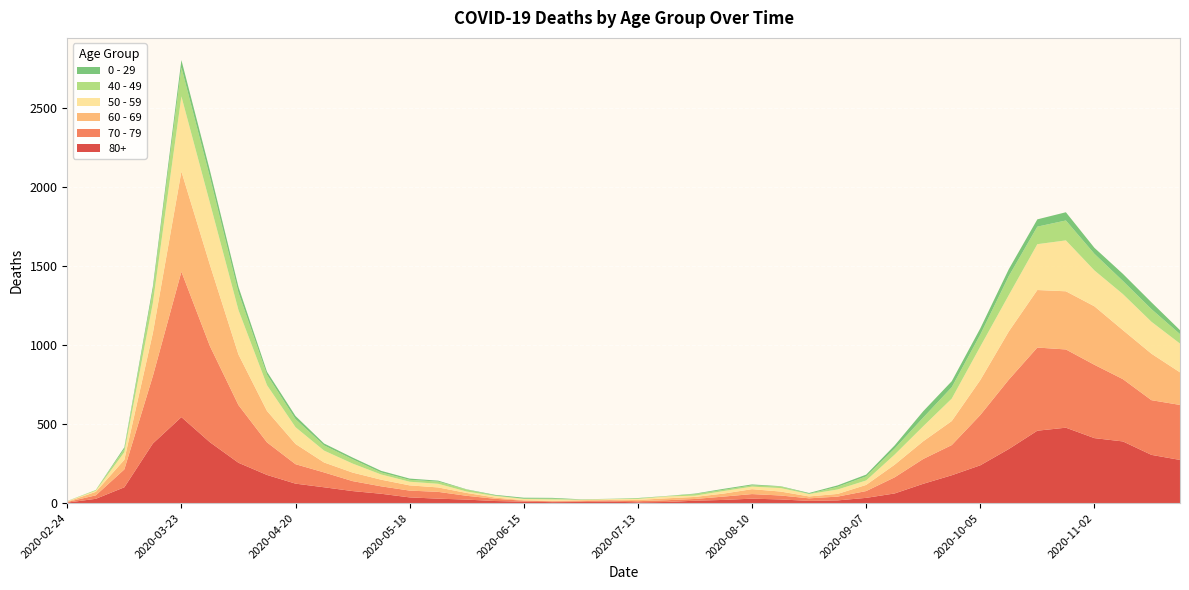

Reading right to left, extract all data points from this chart.

80+: 273	305	390	411	477	458	342	239	176	122	61	33	17	14	23	28	20	15	7	5	9	7	6	9	13	22	28	36	59	76	100	123	178	255	385	544	377	100	27	3
70 - 79: 348	346	394	464	495	526	439	318	191	157	102	43	24	16	25	29	21	11	11	7	8	5	5	6	14	24	43	43	47	63	94	123	206	365	608	920	427	113	22	4
60 - 69: 206	294	310	370	368	364	305	221	152	112	80	39	17	12	25	31	19	13	12	8	3	6	3	3	8	18	28	33	42	54	63	128	199	320	514	634	272	61	22	2
50 - 59: 182	202	228	227	322	290	230	212	142	95	64	28	28	15	22	16	16	8	12	6	5	3	9	8	10	9	23	23	33	57	75	106	163	281	392	475	190	48	7	3
40 - 49: 60	80	83	105	126	111	120	76	72	55	38	26	17	2	10	8	8	10	2	4	1	1	5	2	3	12	14	12	13	27	33	51	66	111	163	183	79	21	5	0
0 - 29: 25	43	45	38	52	46	44	39	38	40	20	11	9	5	2	6	6	3	1	2	1	2	5	6	4	2	6	8	10	11	12	20	19	36	42	47	25	10	0	1